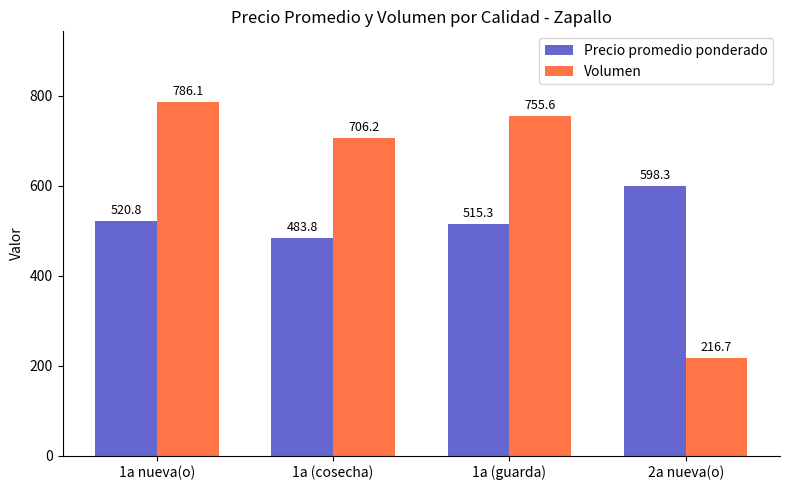

Which category has the lowest value across all series?

2a nueva(o)